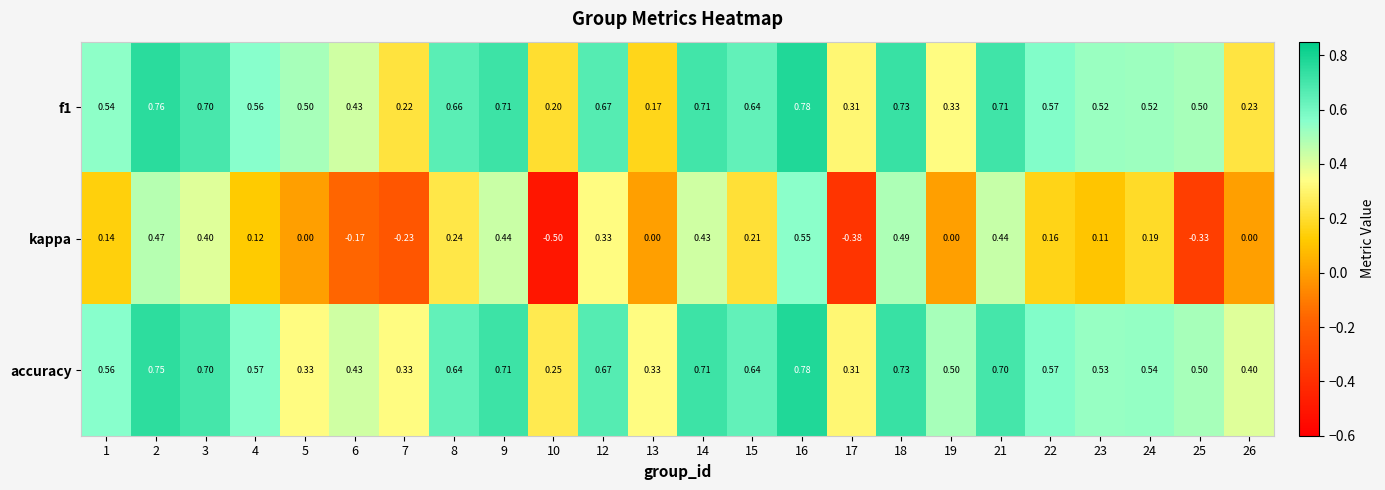

Which series has the largest total across all categories?

accuracy